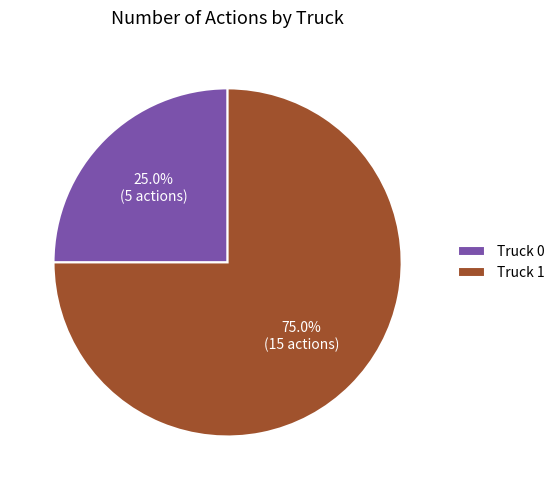

Which slice represents more than half of the pie?

Truck 1